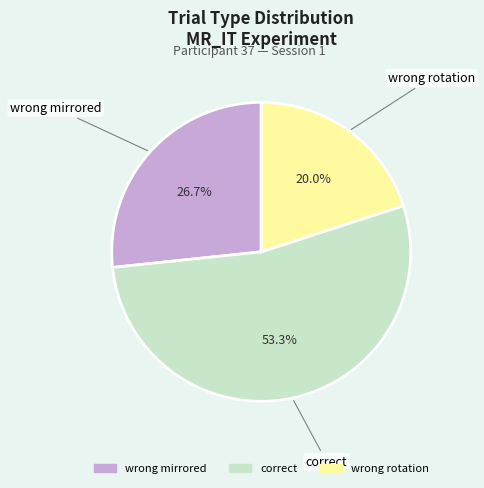

Is the sum of wrong rotation and correct greater than half?

Yes